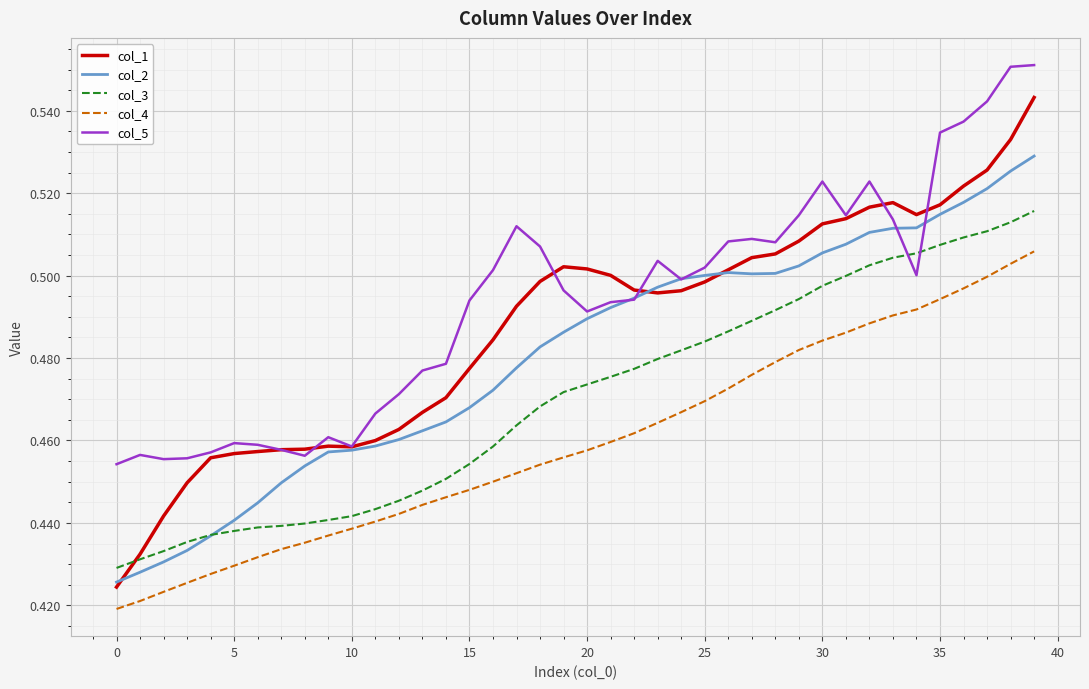

In col_2, how many points are higher than both neighbors (excluding endpoints)?

1